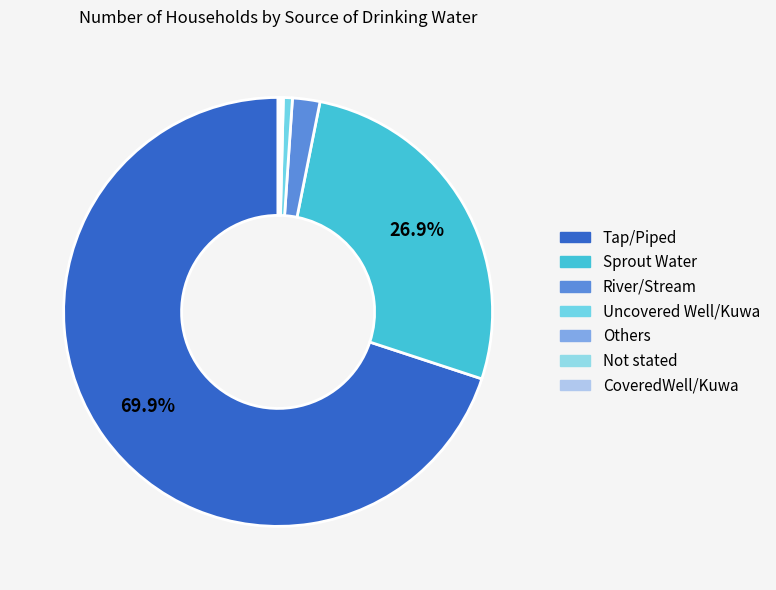

Combined, what portion of the pie is River/Stream and CoveredWell/Kuwa?

2.2%